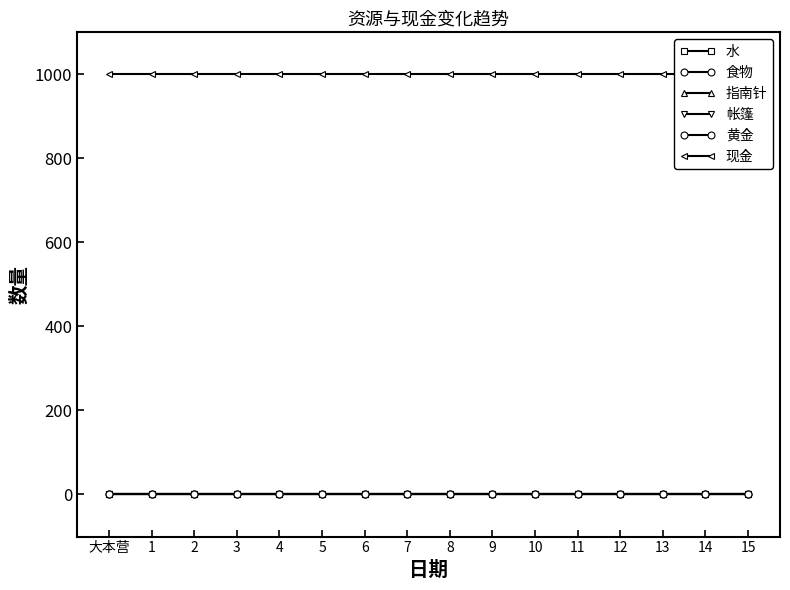

Which label corresponds to the smallest value in the chart?

大本营